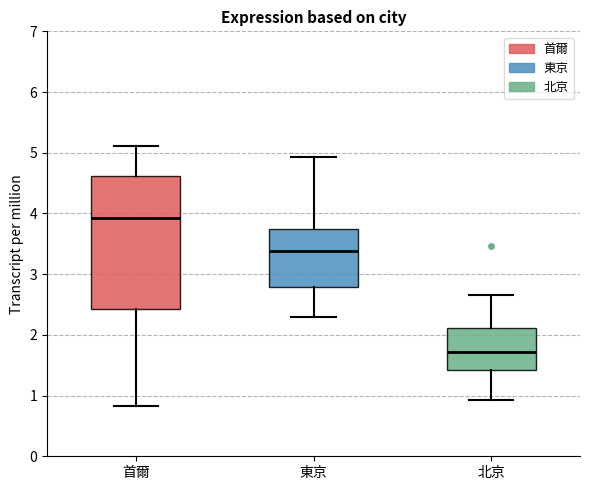

Reading left to right, read every box against the y-axis: the position of its median line, the range the box covers, and the ends of its whiskers. The values are not printed on the chart, so give them approximately, as read against the axis.

首爾: median 3.9, box 2.4 to 4.6, whiskers 0.8 to 5.1
東京: median 3.4, box 2.8 to 3.7, whiskers 2.3 to 4.9
北京: median 1.7, box 1.4 to 2.1, whiskers 0.9 to 2.7